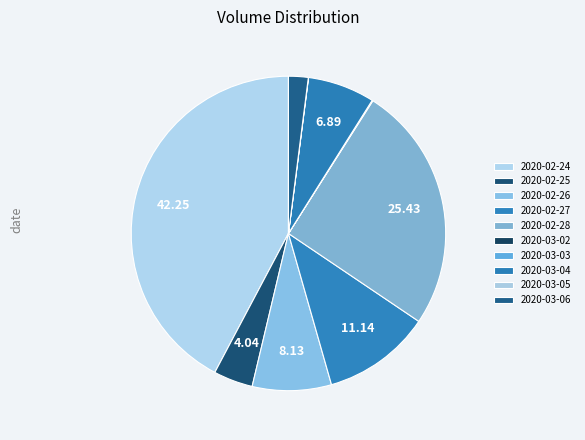

To the nearest percent, what percentage of the pie is 2020-02-25?

4%